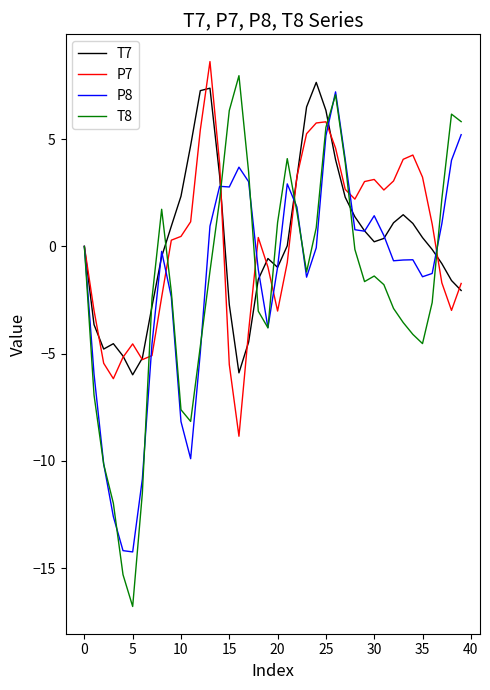

What is the minimum value shown in the chart?

-16.8